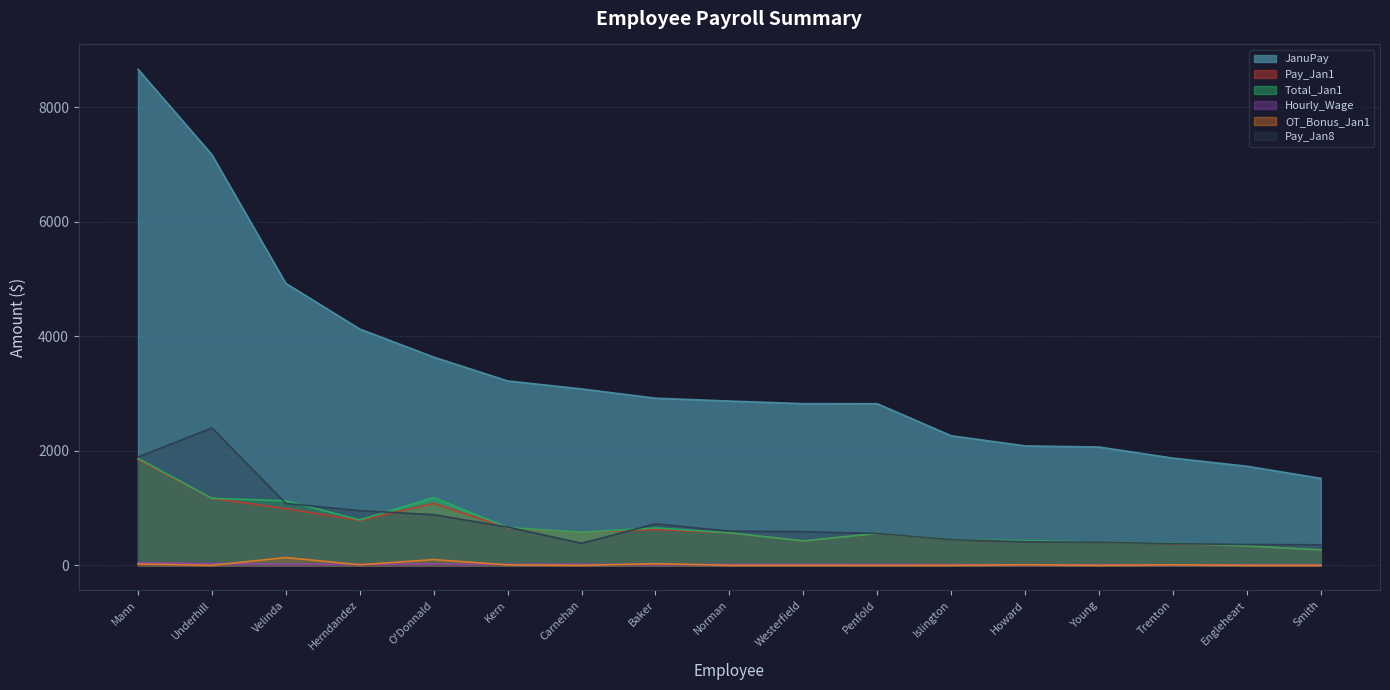

True or false: OT_Bonus_Jan1 and Pay_Jan8 intersect in this chart.

False